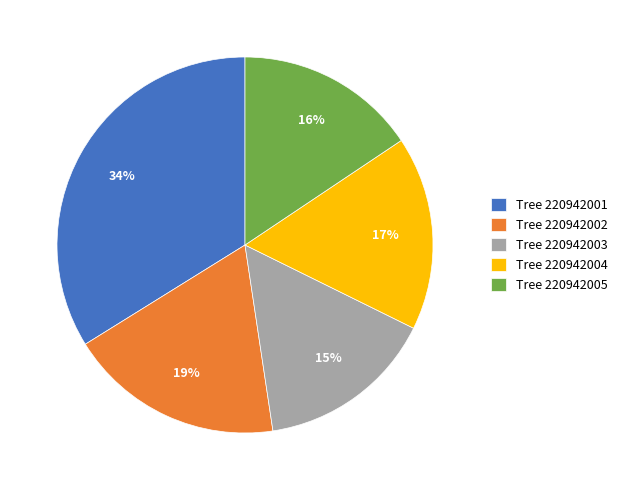

Between Tree 220942005 and Tree 220942002, which is larger?

Tree 220942002